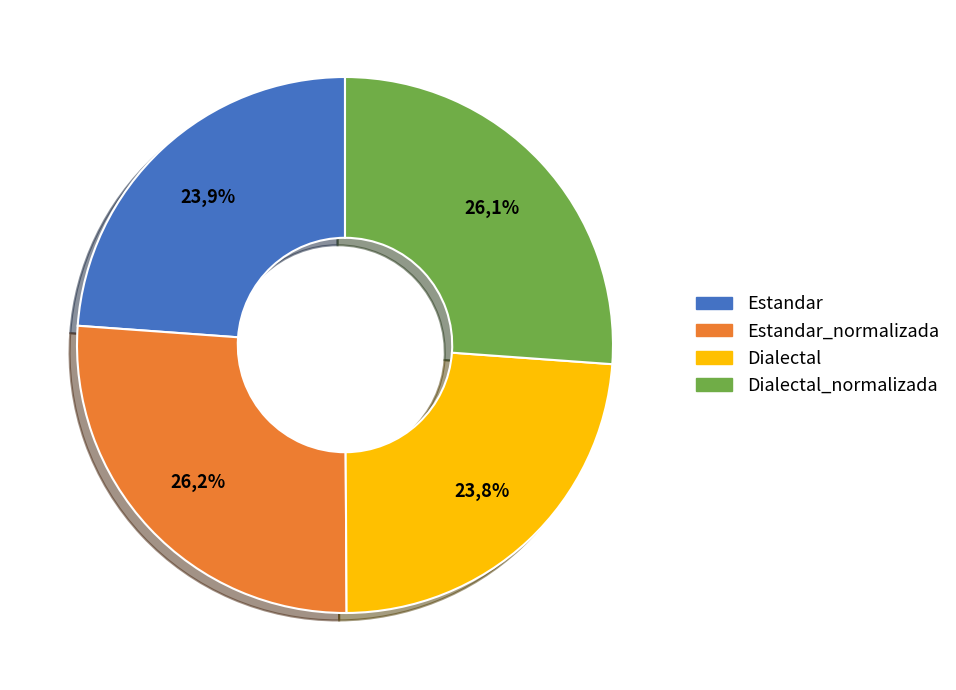

Approximately how many times larger is the value at Dialectal_normalizada compared to Estandar_normalizada?

1.0